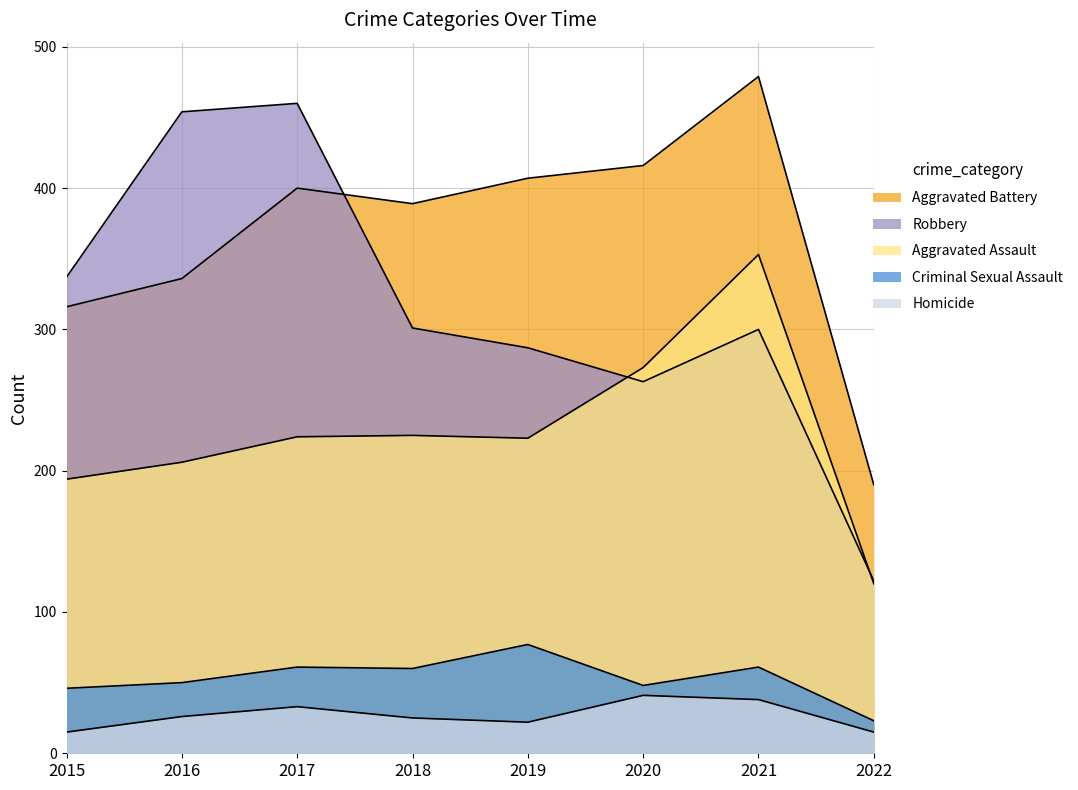

Reading left to right, what are all the values shown in this chart?

Aggravated Assault: 194	206	224	225	223	273	353	120
Aggravated Battery: 316	336	400	389	407	416	479	190
Criminal Sexual Assault: 46	50	61	60	77	48	61	23
Homicide: 15	26	33	25	22	41	38	15
Robbery: 337	454	460	301	287	263	300	122